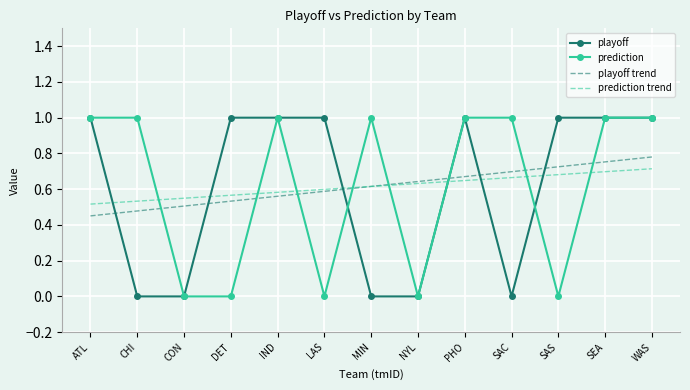

What position from the right is WAS?

1